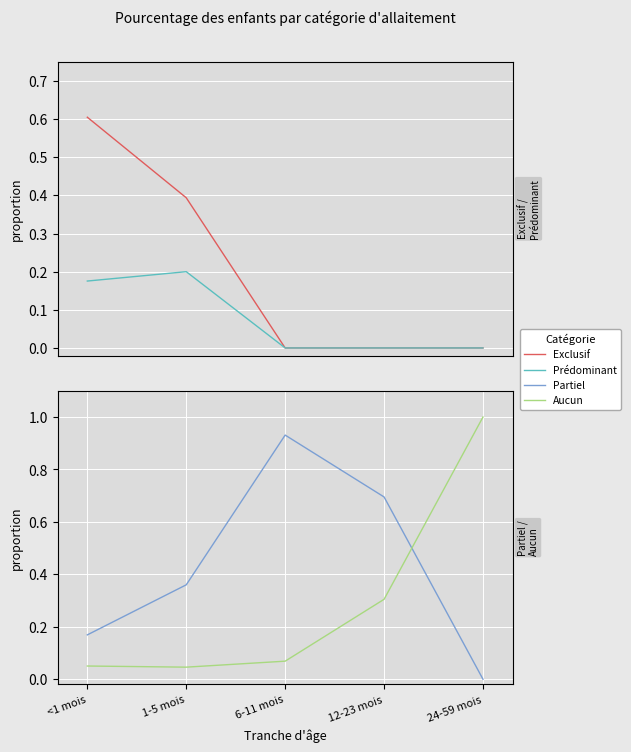

List the series in order of their peak value, highest first.

Aucun, Partiel, Exclusif, Prédominant